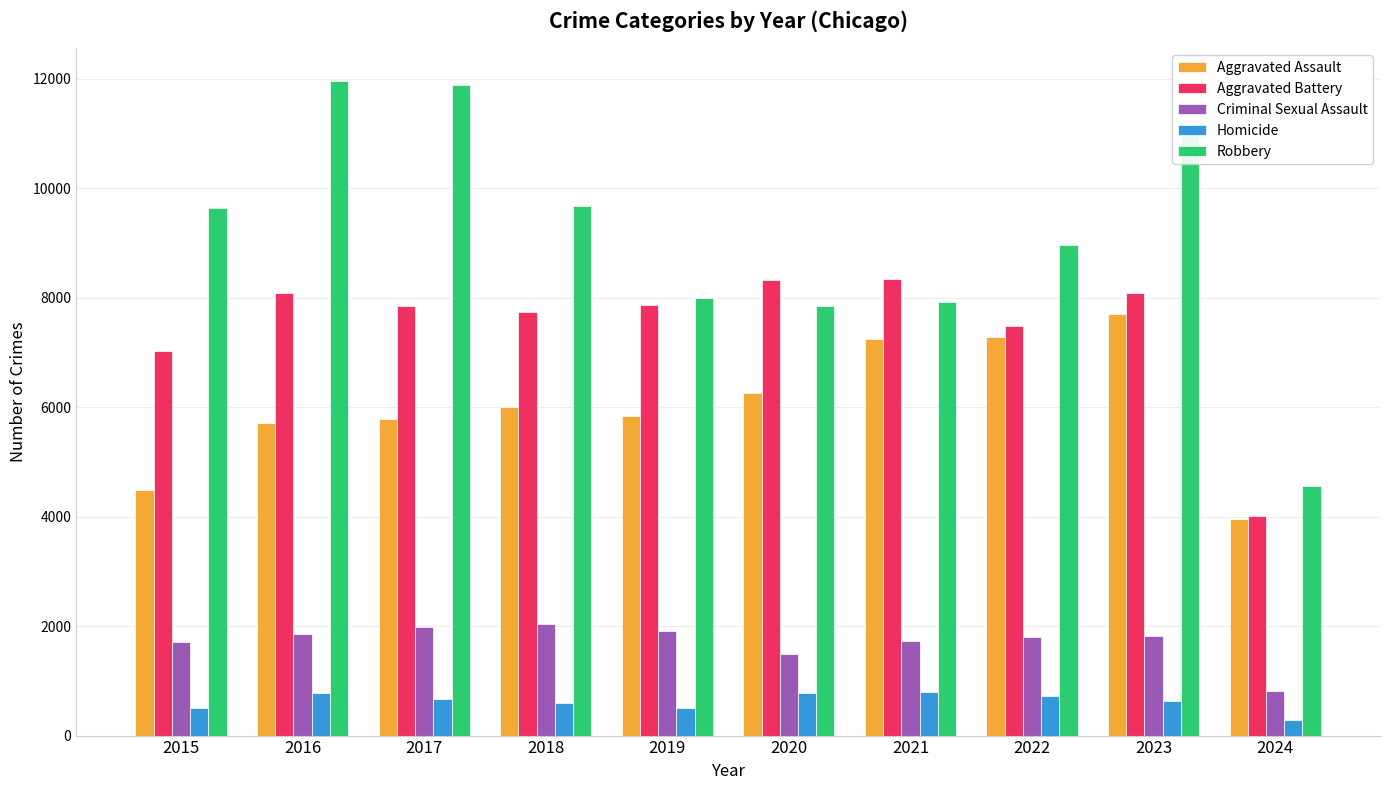

Is the value of Aggravated Assault at 2020 greater than the value of Criminal Sexual Assault at 2016?

Yes